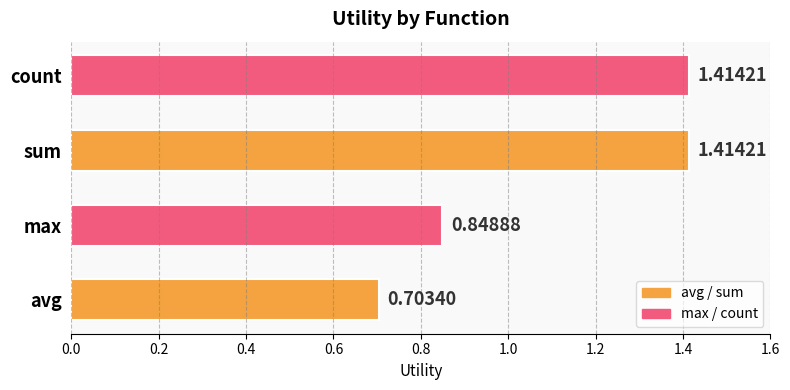

What is the change in value from max to sum?

+0.6